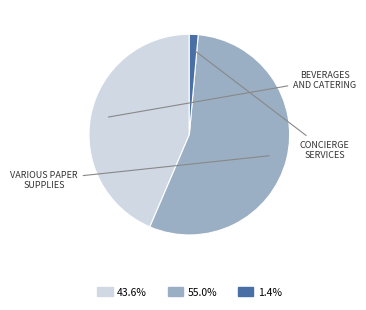

Is there any slice that represents more than half of the pie?

Yes